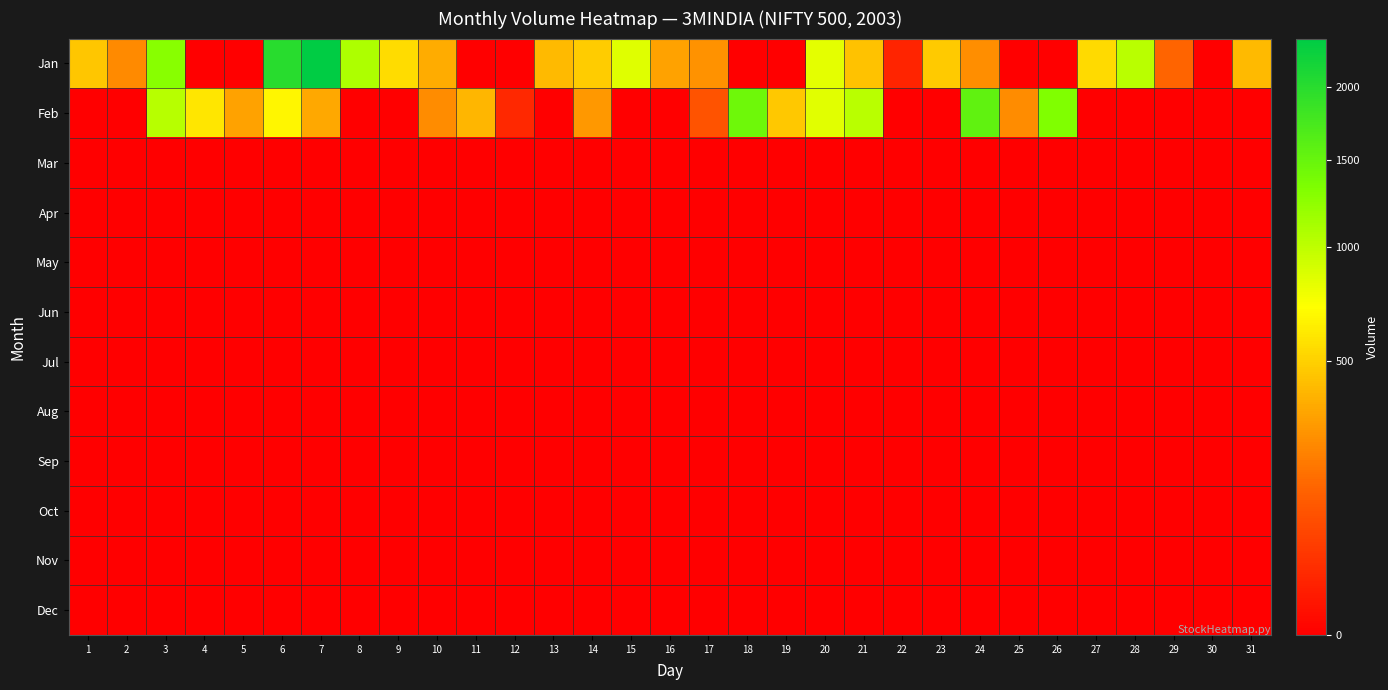

Reading left to right, extract all data points from this chart.

Jan: 1=453	2=244	3=1283	4=0	5=0	6=1999	7=2366	8=1082	9=551	10=360	11=0	12=0	13=408	14=479	15=847	16=325	17=270	18=0	19=0	20=829	21=443	22=20	23=475	24=255	25=0	26=0	27=538	28=1024	29=145	30=0	31=410
Feb: 1=0	2=0	3=1040	4=595	5=320	6=671	7=340	8=0	9=0	10=250	11=396	12=24	13=0	14=290	15=0	16=0	17=100	18=1457	19=467	20=838	21=1031	22=0	23=0	24=1560	25=250	26=1318	27=0	28=0	29=0	30=0	31=0
Mar: 1=0	2=0	3=0	4=0	5=0	6=0	7=0	8=0	9=0	10=0	11=0	12=0	13=0	14=0	15=0	16=0	17=0	18=0	19=0	20=0	21=0	22=0	23=0	24=0	25=0	26=0	27=0	28=0	29=0	30=0	31=0
Apr: 1=0	2=0	3=0	4=0	5=0	6=0	7=0	8=0	9=0	10=0	11=0	12=0	13=0	14=0	15=0	16=0	17=0	18=0	19=0	20=0	21=0	22=0	23=0	24=0	25=0	26=0	27=0	28=0	29=0	30=0	31=0
May: 1=0	2=0	3=0	4=0	5=0	6=0	7=0	8=0	9=0	10=0	11=0	12=0	13=0	14=0	15=0	16=0	17=0	18=0	19=0	20=0	21=0	22=0	23=0	24=0	25=0	26=0	27=0	28=0	29=0	30=0	31=0
Jun: 1=0	2=0	3=0	4=0	5=0	6=0	7=0	8=0	9=0	10=0	11=0	12=0	13=0	14=0	15=0	16=0	17=0	18=0	19=0	20=0	21=0	22=0	23=0	24=0	25=0	26=0	27=0	28=0	29=0	30=0	31=0
Jul: 1=0	2=0	3=0	4=0	5=0	6=0	7=0	8=0	9=0	10=0	11=0	12=0	13=0	14=0	15=0	16=0	17=0	18=0	19=0	20=0	21=0	22=0	23=0	24=0	25=0	26=0	27=0	28=0	29=0	30=0	31=0
Aug: 1=0	2=0	3=0	4=0	5=0	6=0	7=0	8=0	9=0	10=0	11=0	12=0	13=0	14=0	15=0	16=0	17=0	18=0	19=0	20=0	21=0	22=0	23=0	24=0	25=0	26=0	27=0	28=0	29=0	30=0	31=0
Sep: 1=0	2=0	3=0	4=0	5=0	6=0	7=0	8=0	9=0	10=0	11=0	12=0	13=0	14=0	15=0	16=0	17=0	18=0	19=0	20=0	21=0	22=0	23=0	24=0	25=0	26=0	27=0	28=0	29=0	30=0	31=0
Oct: 1=0	2=0	3=0	4=0	5=0	6=0	7=0	8=0	9=0	10=0	11=0	12=0	13=0	14=0	15=0	16=0	17=0	18=0	19=0	20=0	21=0	22=0	23=0	24=0	25=0	26=0	27=0	28=0	29=0	30=0	31=0
Nov: 1=0	2=0	3=0	4=0	5=0	6=0	7=0	8=0	9=0	10=0	11=0	12=0	13=0	14=0	15=0	16=0	17=0	18=0	19=0	20=0	21=0	22=0	23=0	24=0	25=0	26=0	27=0	28=0	29=0	30=0	31=0
Dec: 1=0	2=0	3=0	4=0	5=0	6=0	7=0	8=0	9=0	10=0	11=0	12=0	13=0	14=0	15=0	16=0	17=0	18=0	19=0	20=0	21=0	22=0	23=0	24=0	25=0	26=0	27=0	28=0	29=0	30=0	31=0